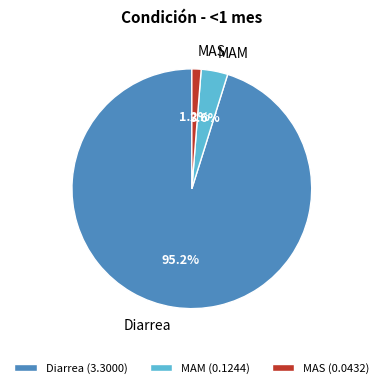

Which category accounts for the majority?

Diarrea